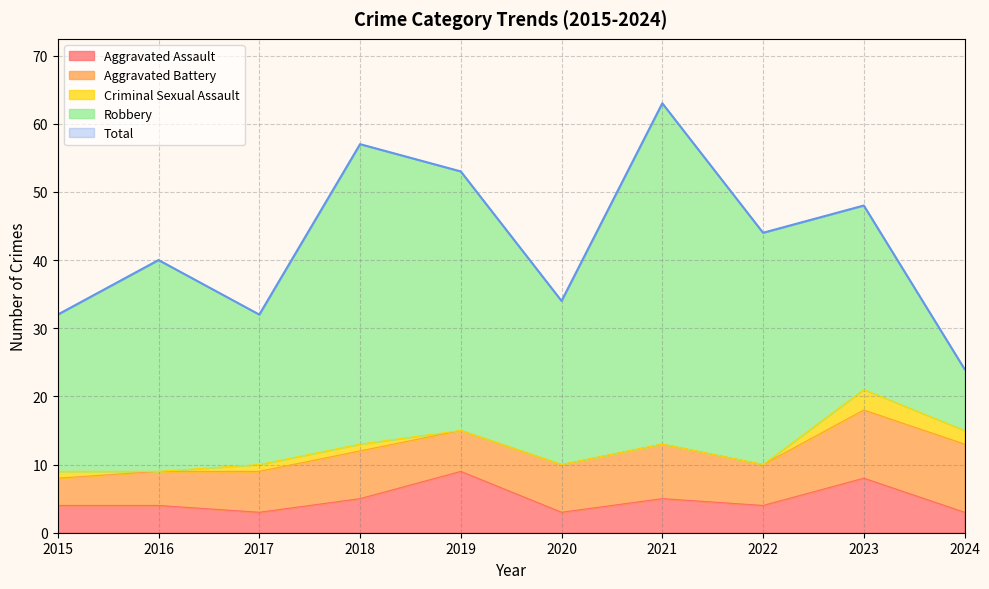

How many values in the Total series exceed 44?

4